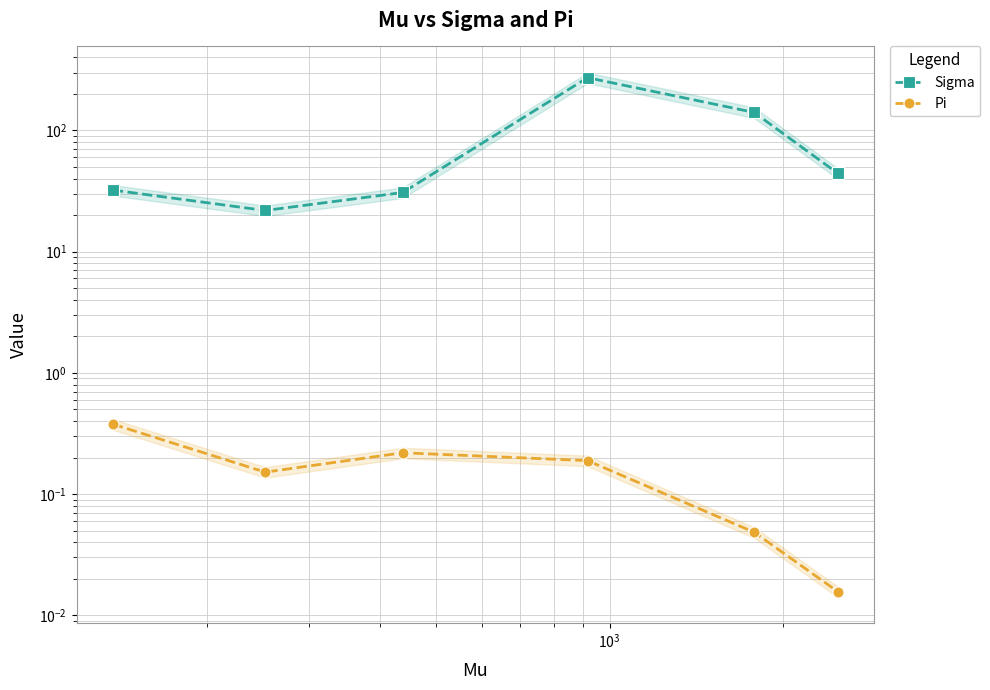

True or false: Pi and Sigma cross at least once.

False